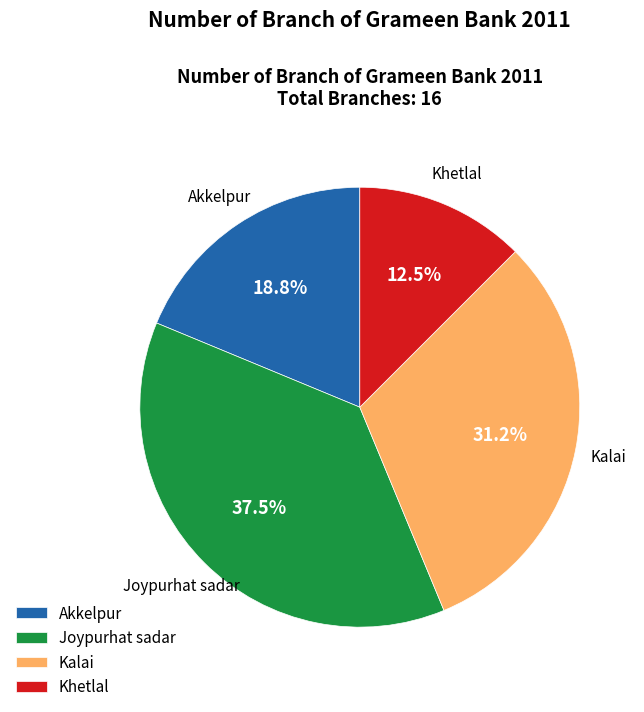

Rank the categories by value from lowest to highest.

Khetlal, Akkelpur, Kalai, Joypurhat sadar